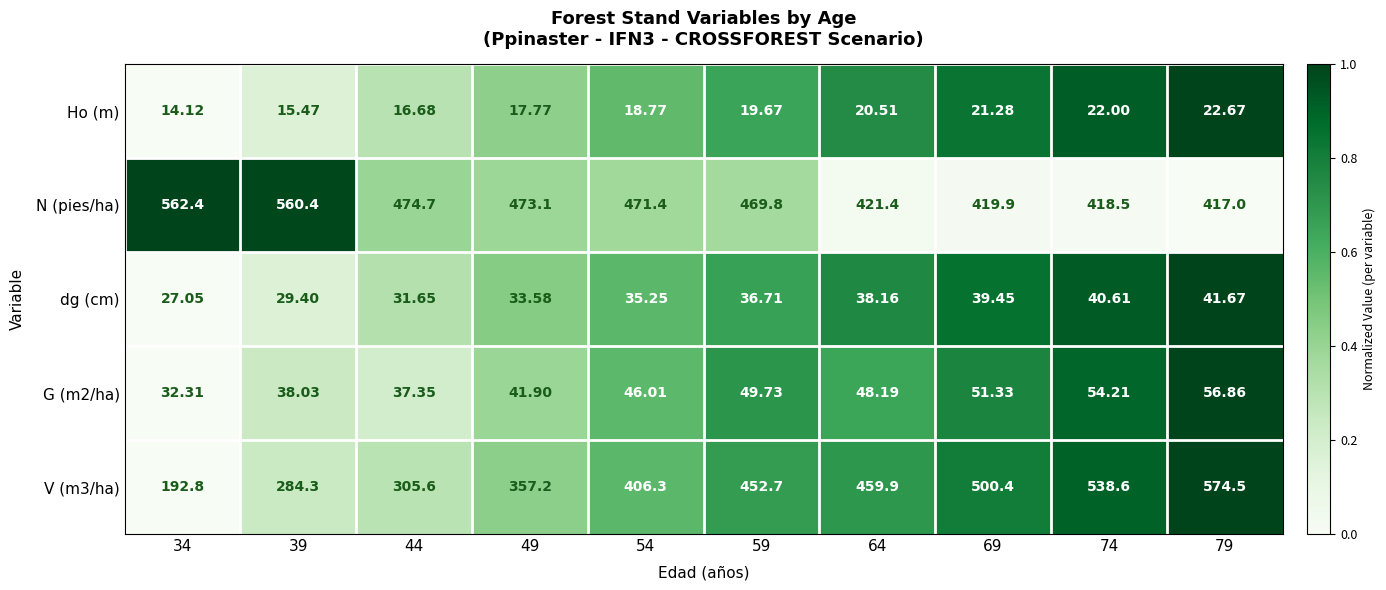

How many series are shown in this chart?

5